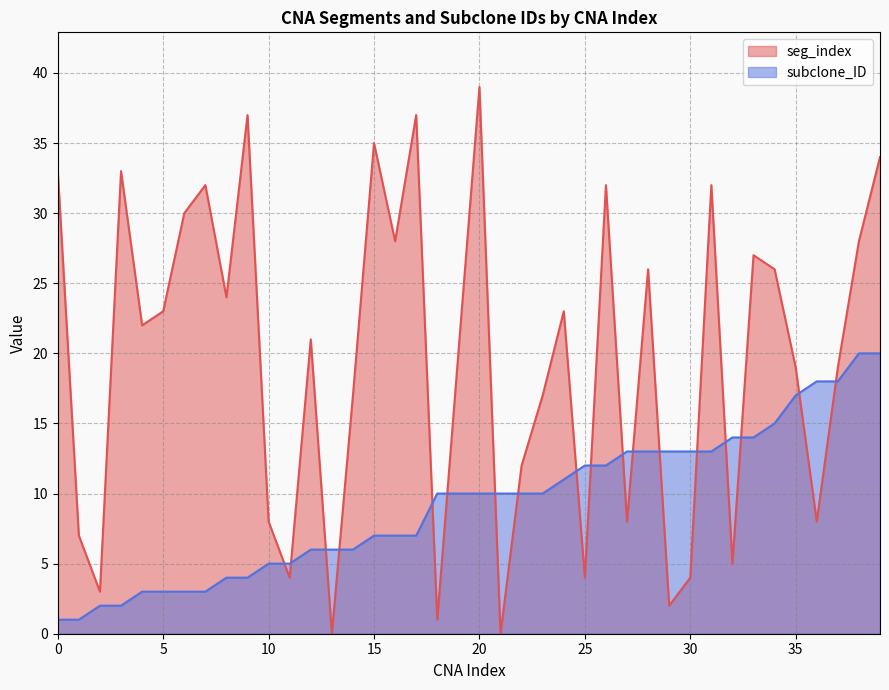

Is it true that seg_index equals 39 at 20?

True